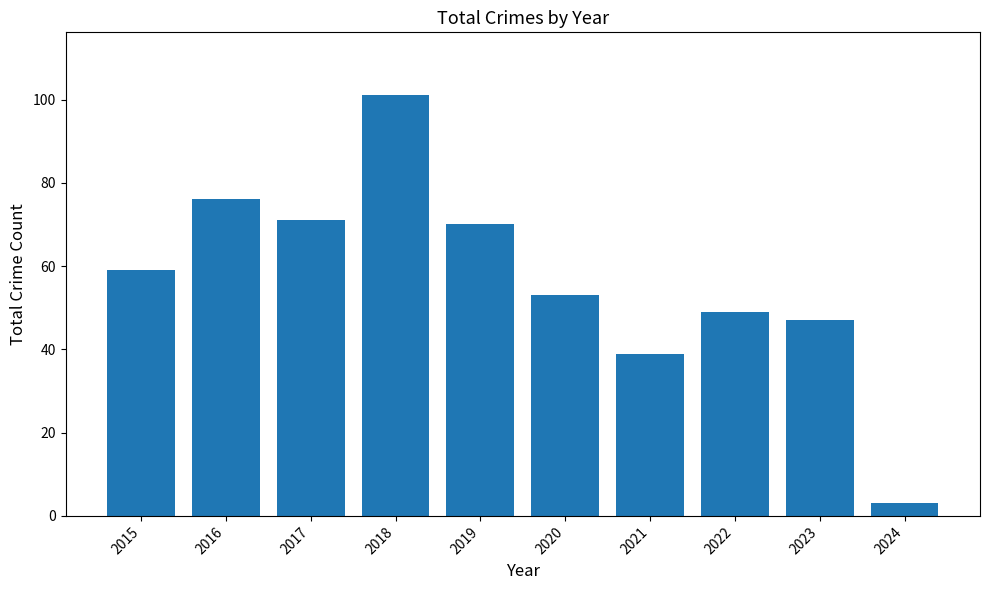

Are the bars horizontal?

No